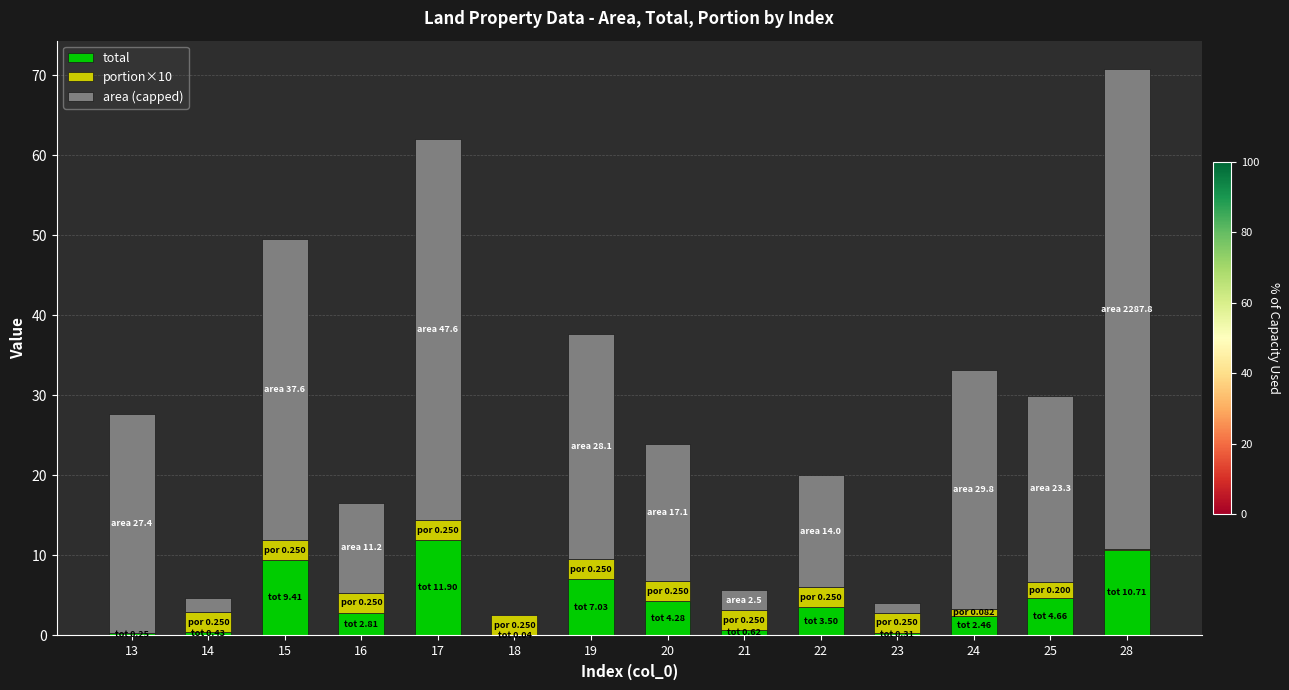

At which category is the sum across all series the highest?

28